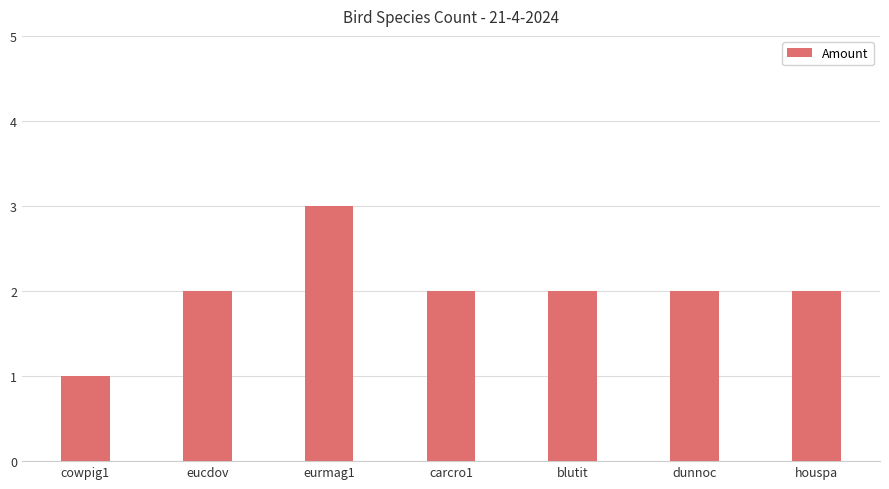

What is the change in value from eucdov to eurmag1?

+1